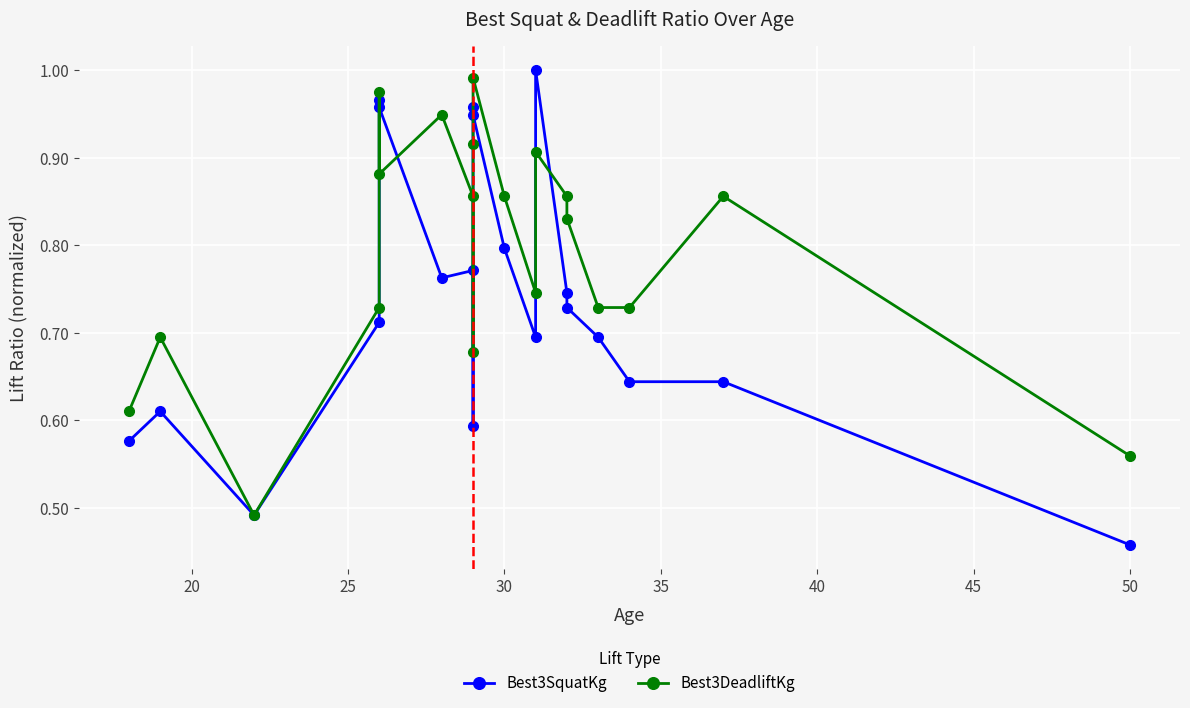

How many series are shown in this chart?

2